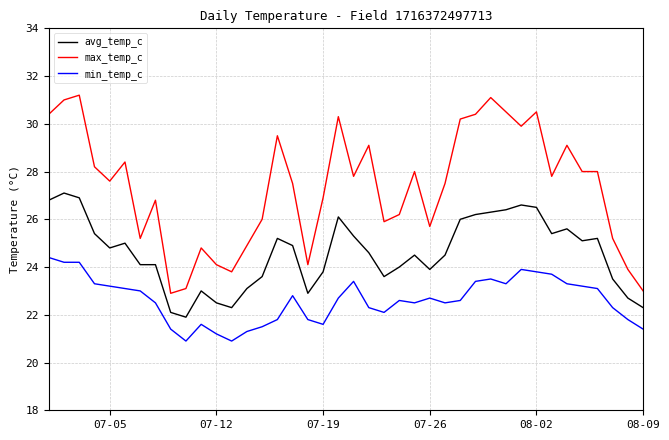

Rank the series by their maximum value, from highest to lowest.

max_temp_c, avg_temp_c, min_temp_c